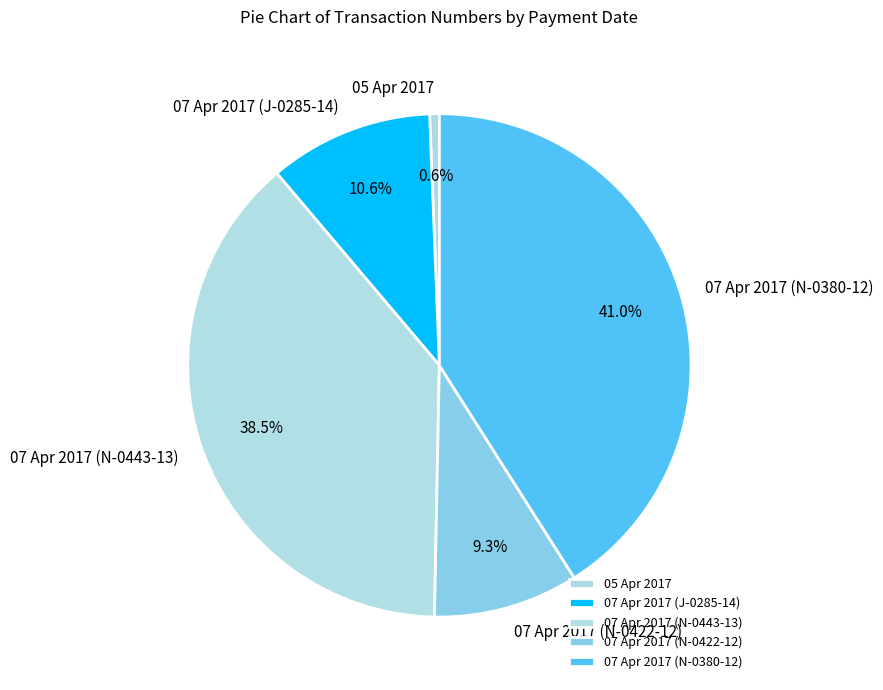

How many slices are in this pie chart?

5